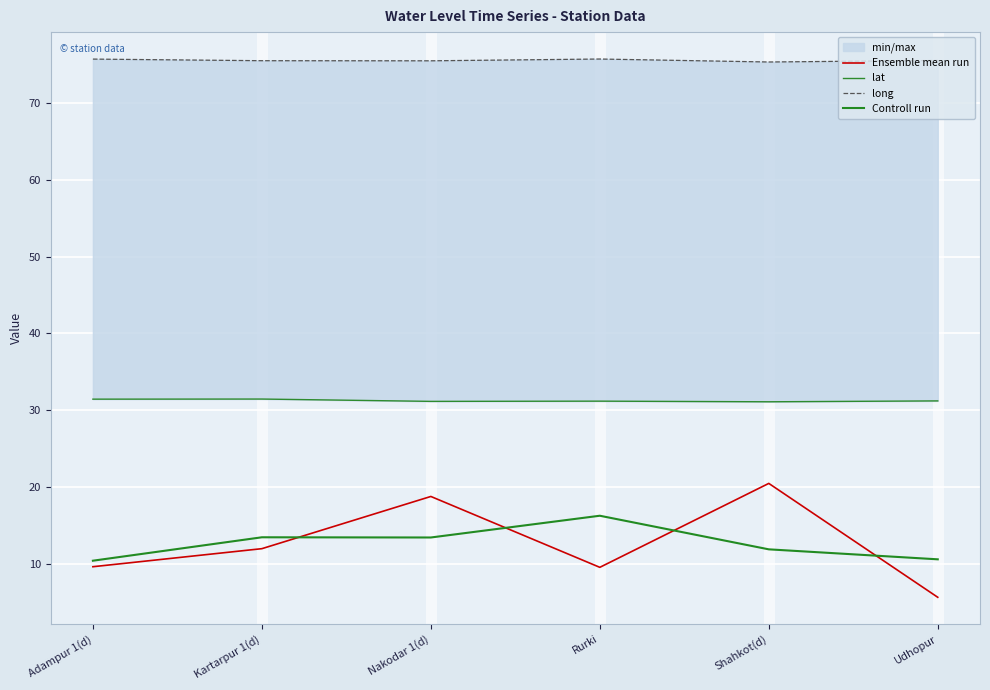

Rank the categories by Controll run value from lowest to highest.

Adampur 1(d), Udhopur, Shahkot(d), Nakodar 1(d), Kartarpur 1(d), Rurki